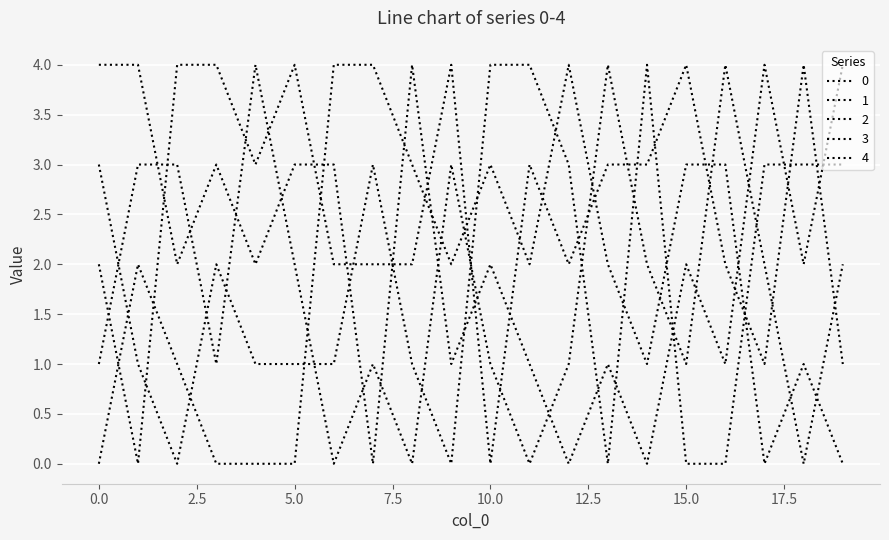

Does the chart display data point markers on the line(s)?

No